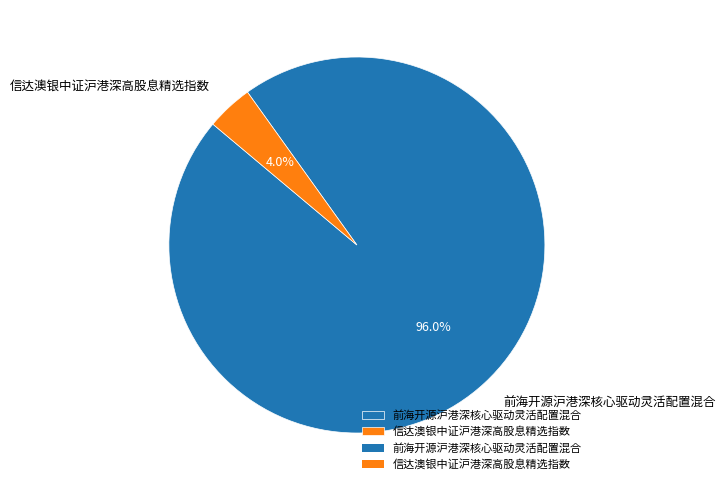

Which has a higher value, 信达澳银中证沪港深高股息精选指数 or 前海开源沪港深核心驱动灵活配置混合?

前海开源沪港深核心驱动灵活配置混合